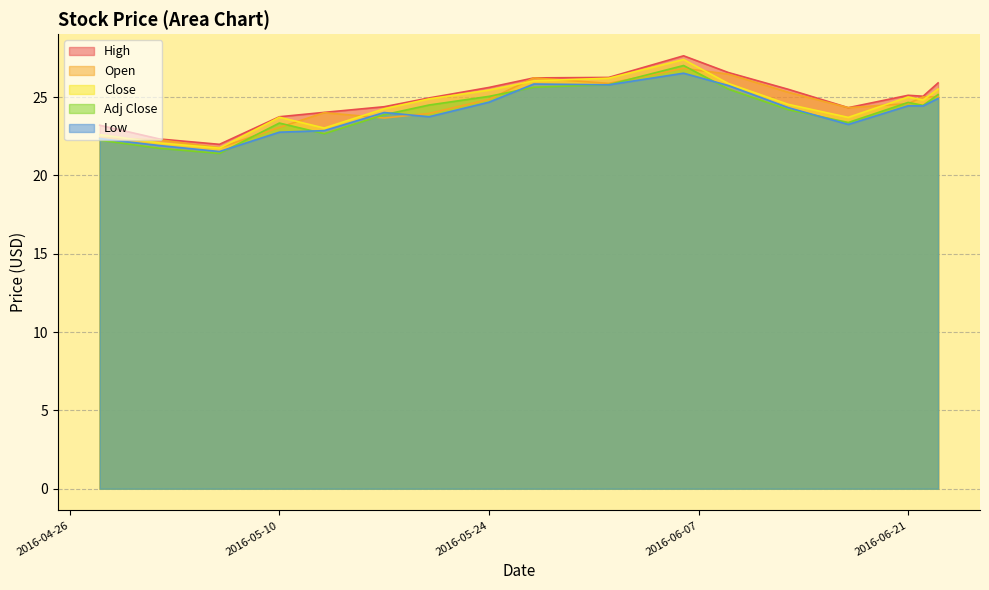

Between 2016-06-01 and 2016-06-09, which series saw the biggest shift?

Open